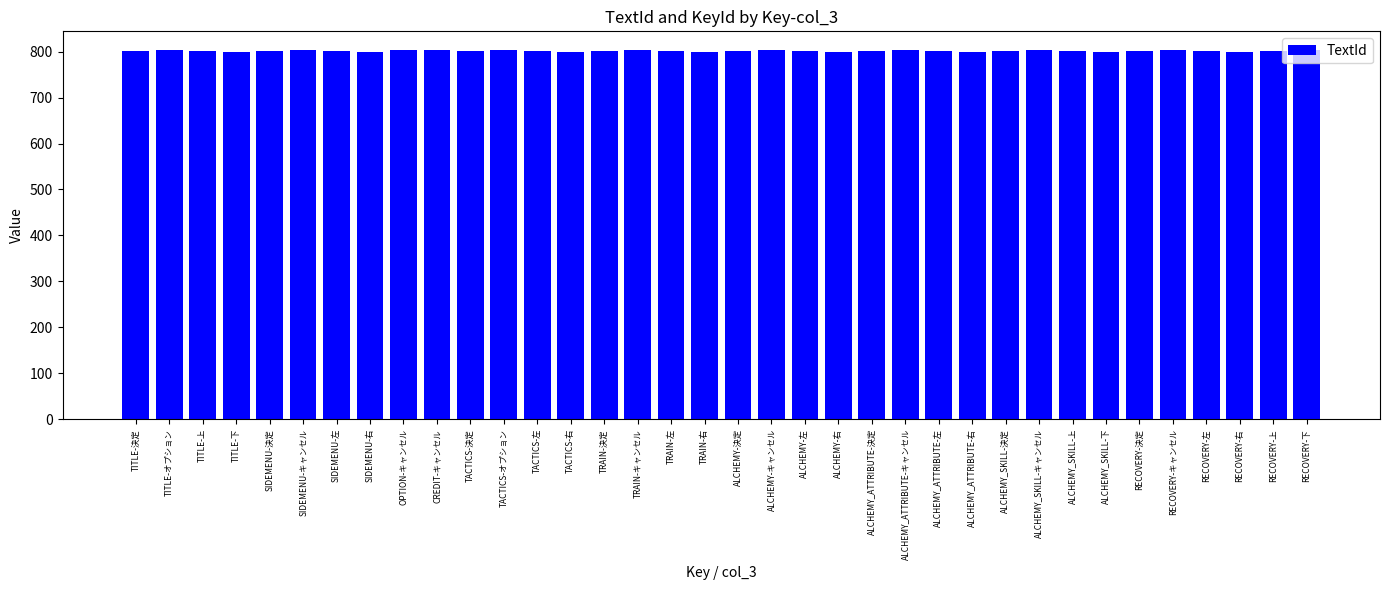

What is the average value?

802